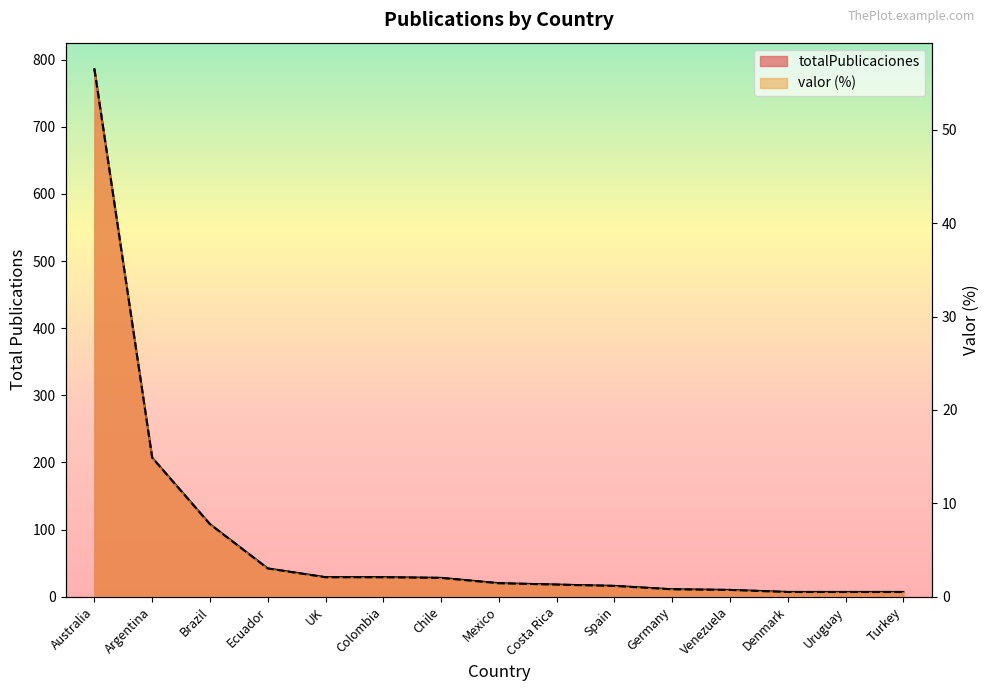

True or false: valor and totalPublicaciones cross at least once.

False